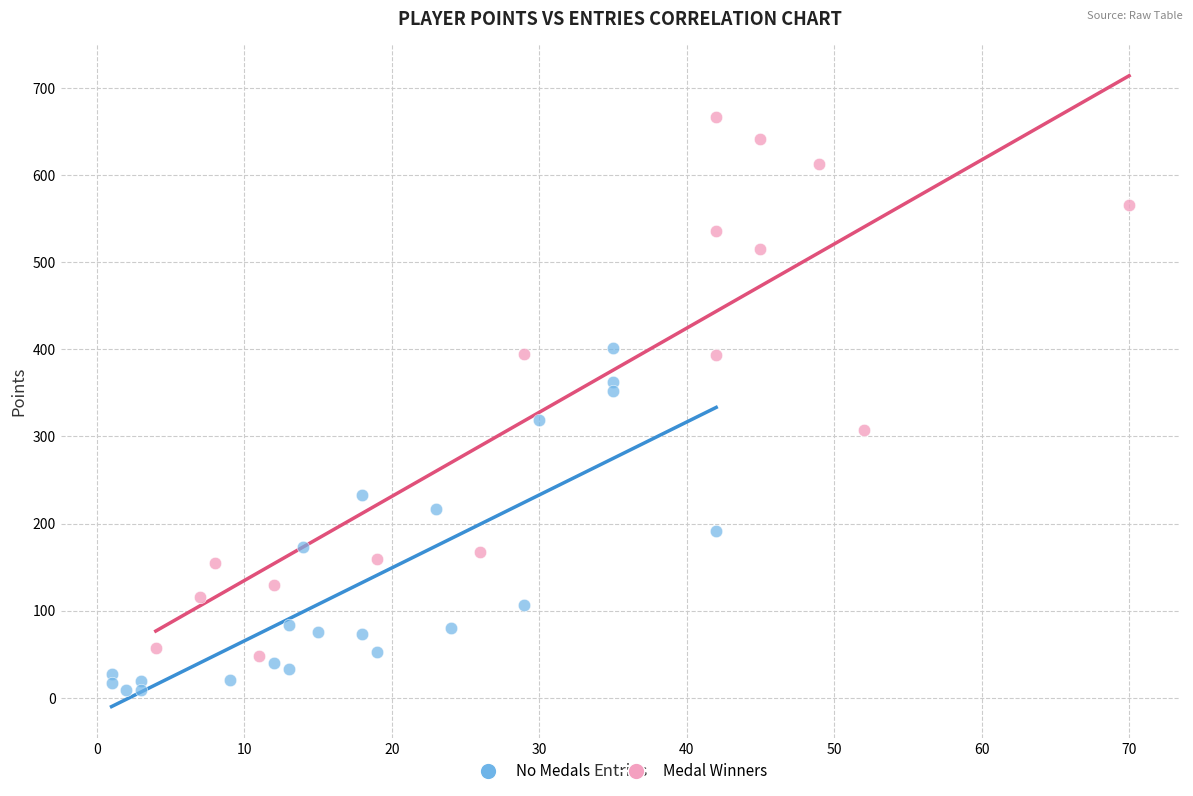

Which series reaches the maximum Y coordinate?

Medal Winners